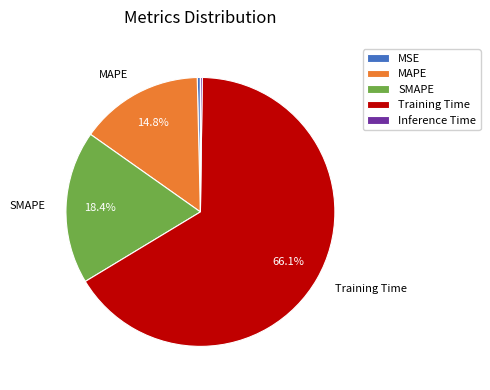

To the nearest percent, what is the difference between the largest and smallest slice percentages?

66%